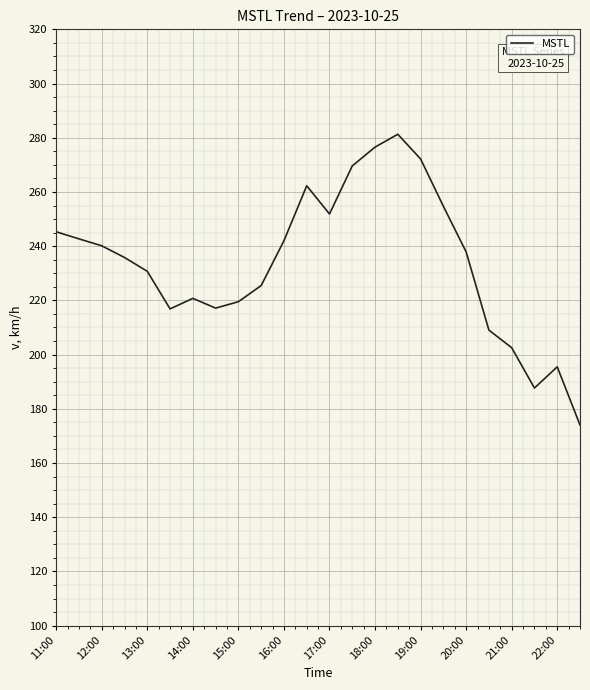

What is the difference between the maximum and minimum values?

107.3